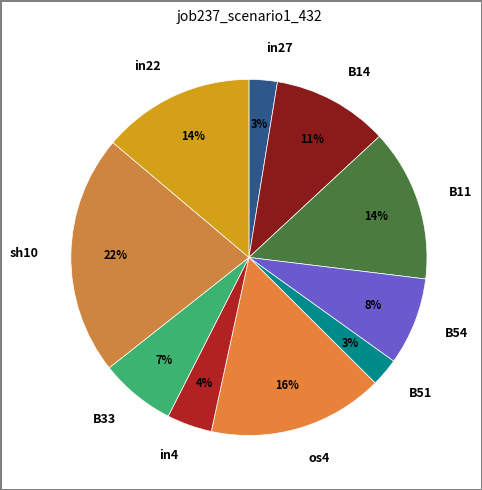

Is there any slice that represents more than half of the pie?

No